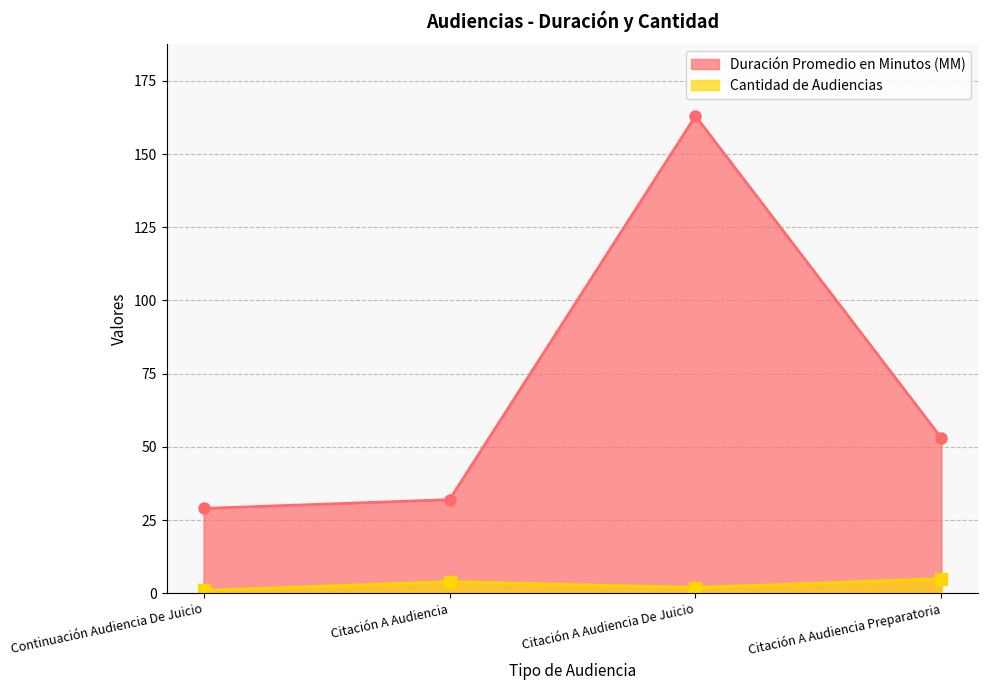

Which has a higher value, Citación A Audiencia Preparatoria or Citación A Audiencia?

Citación A Audiencia Preparatoria